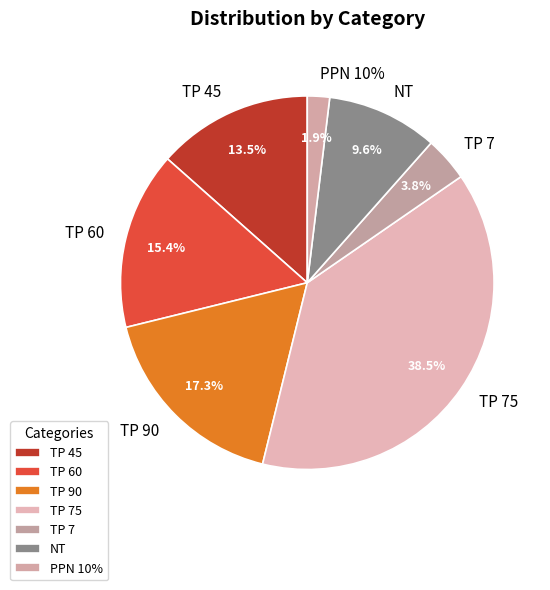

What is the change in value from TP 60 to TP 90?

+1